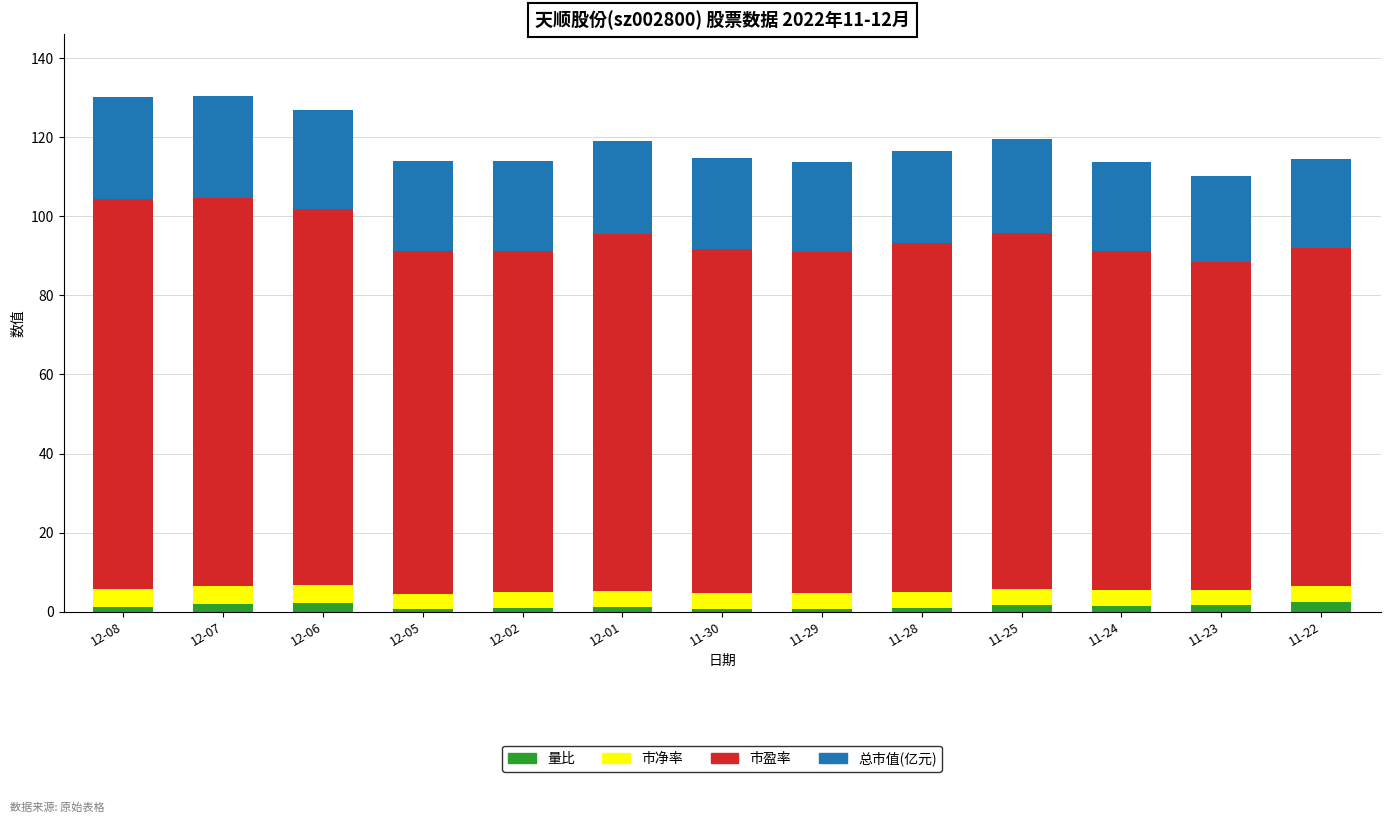

Does the chart contain stacked bars?

Yes